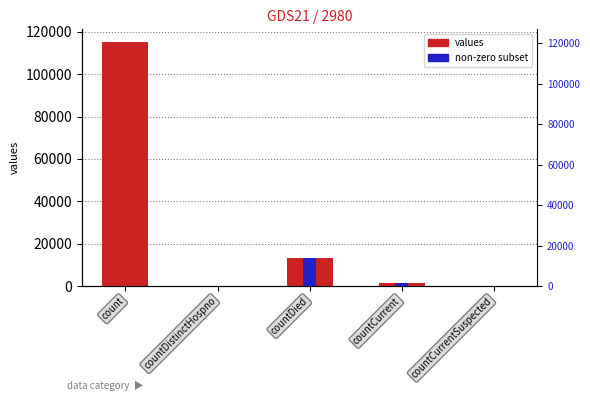

At which label is the value closest to 57689?

countDied